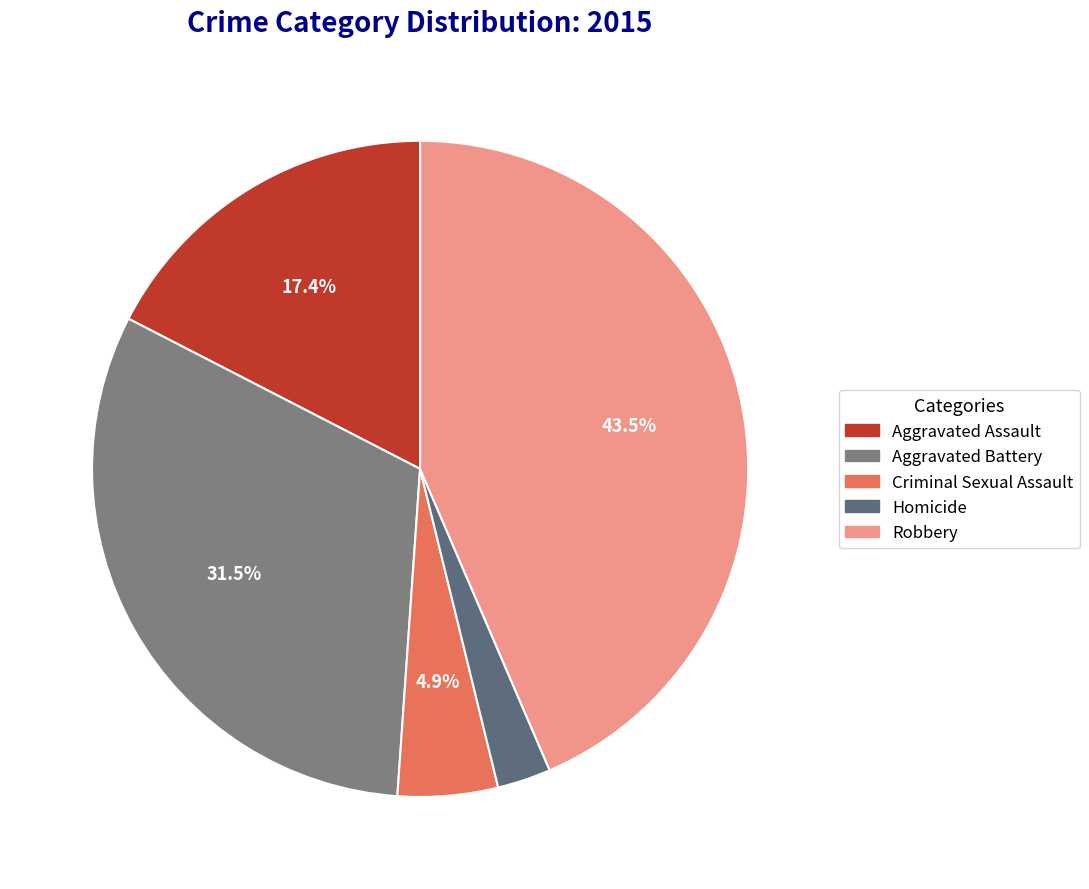

Is the sum of Criminal Sexual Assault and Aggravated Battery greater than half?

No